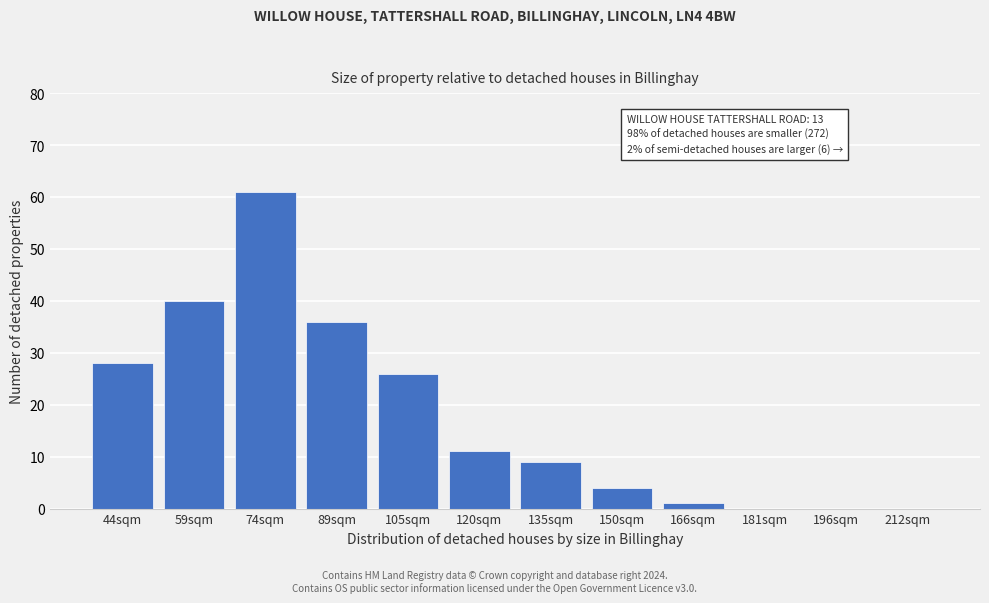

Reading left to right, what are all the values shown in this chart?

44sqm=28	59sqm=40	74sqm=61	89sqm=36	105sqm=26	120sqm=11	135sqm=9	150sqm=4	166sqm=1	181sqm=0	196sqm=0	212sqm=0